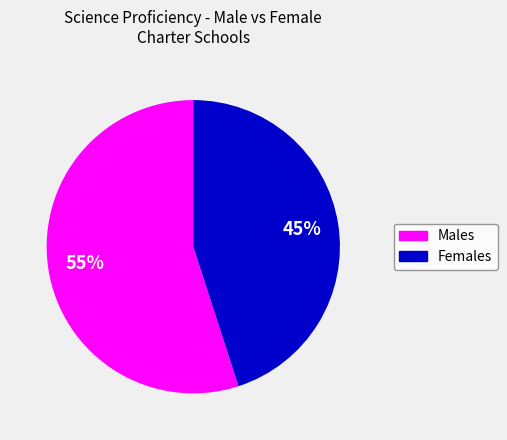

To the nearest percent, what is the difference between the largest and smallest slice percentages?

10%